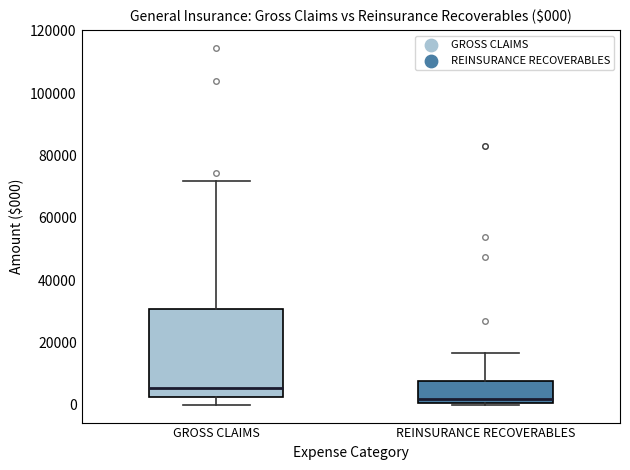

Which box is the tallest, from its lower edge to its upper edge?

GROSS CLAIMS